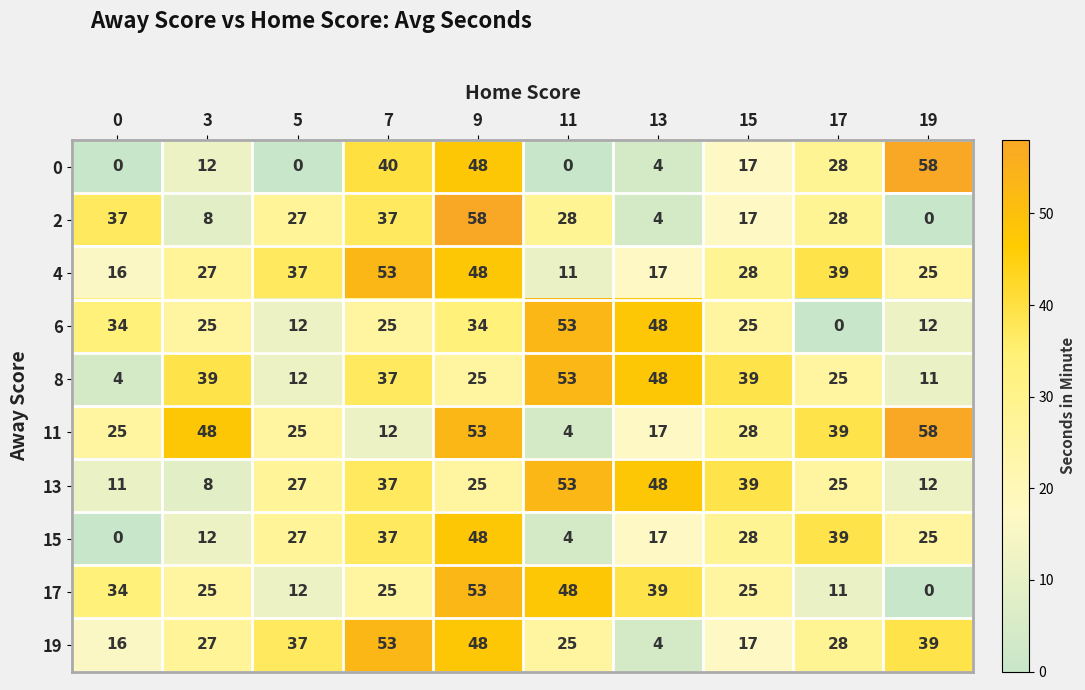

How many values in 2 are above zero?

9